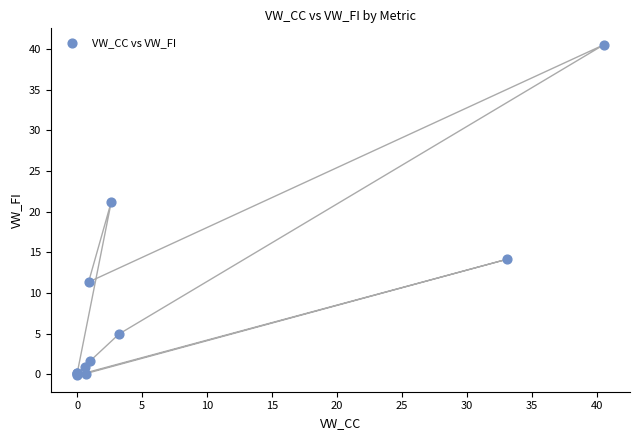

What Y value in the scatter plot is closest to 20?

21.2